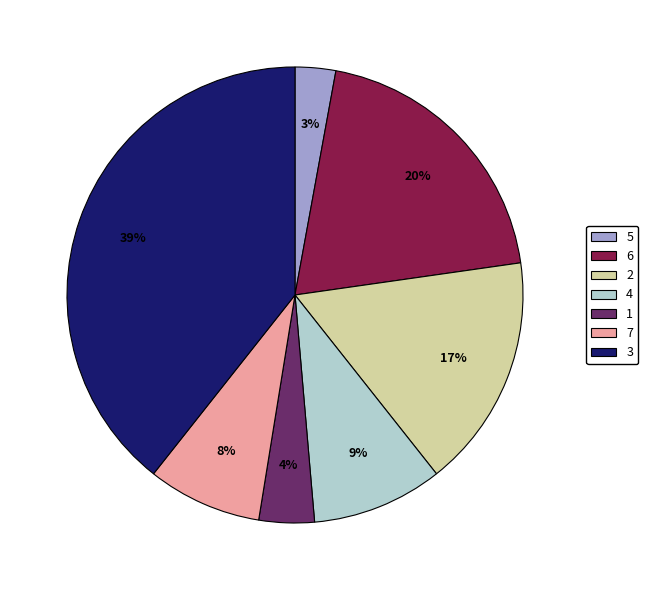

To the nearest percent, what is the average slice percentage?

14%